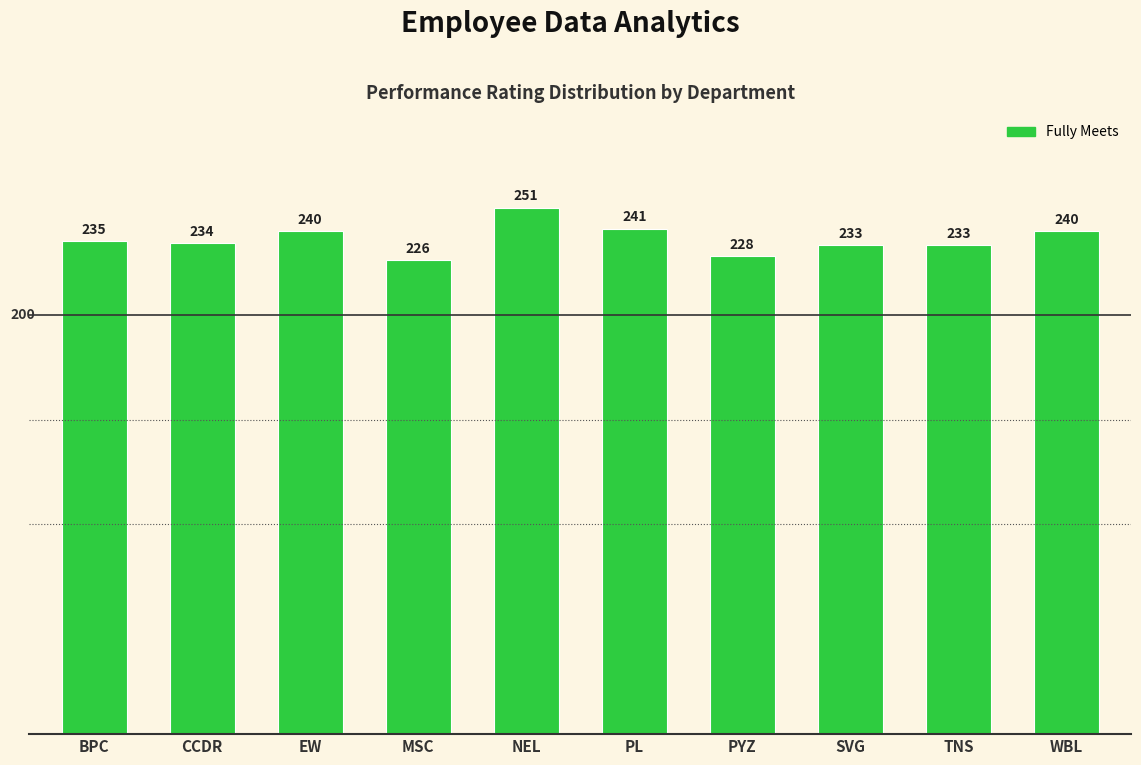

Reading left to right, list all the values displayed in this chart.

BPC=235	CCDR=234	EW=240	MSC=226	NEL=251	PL=241	PYZ=228	SVG=233	TNS=233	WBL=240